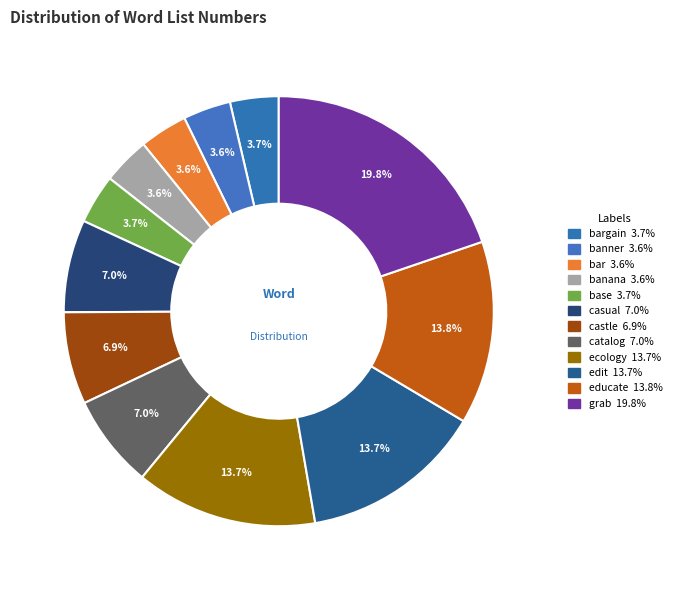

What is the smallest slice in the pie chart?

banana